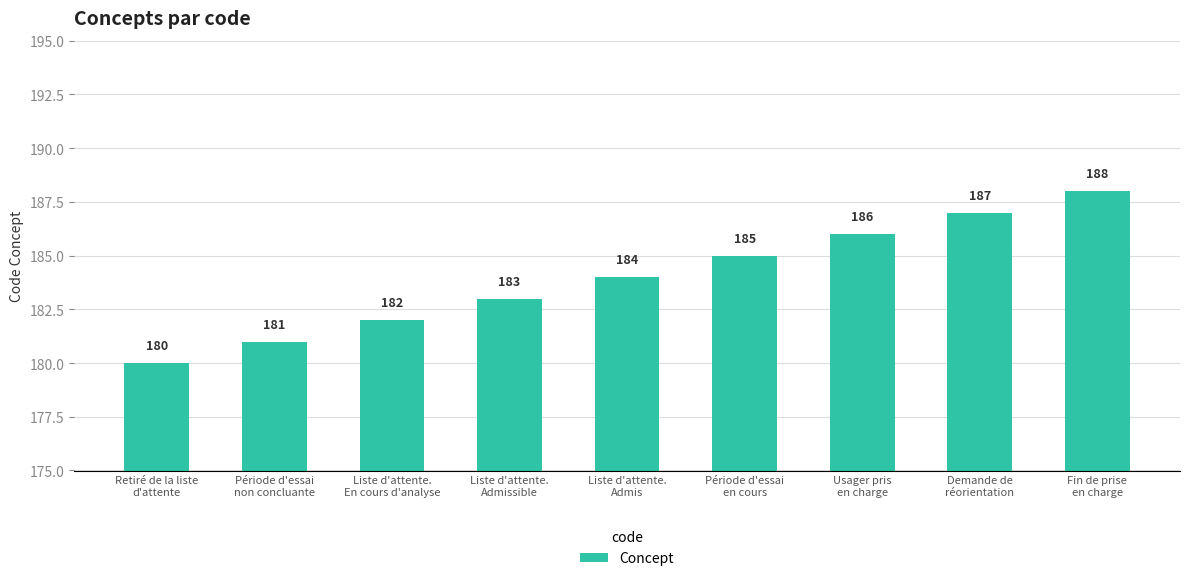

What is the difference between the maximum and minimum values?

8